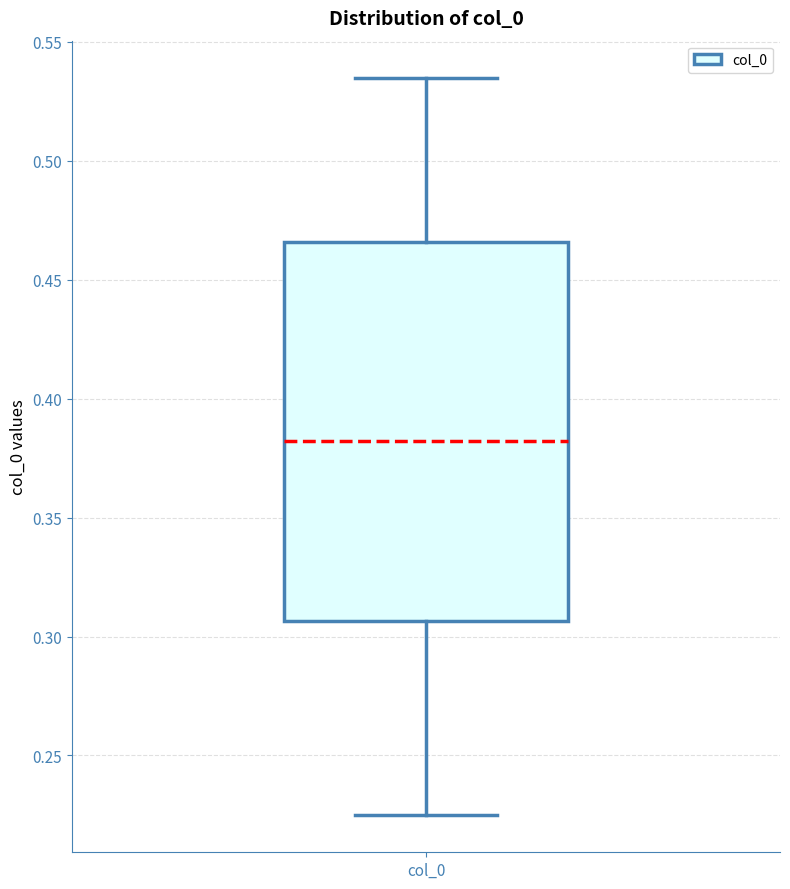

Where is the lower edge of the box for col_0 on the y-axis? The values are not printed on the chart, so give them approximately, as read against the axis.

0.305